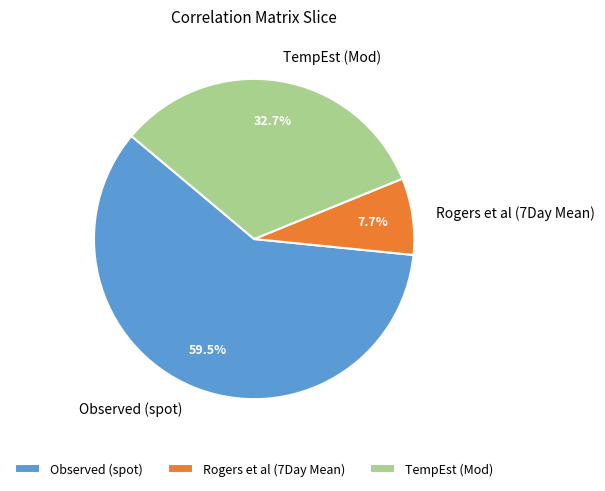

Is there a majority slice in this chart?

Yes